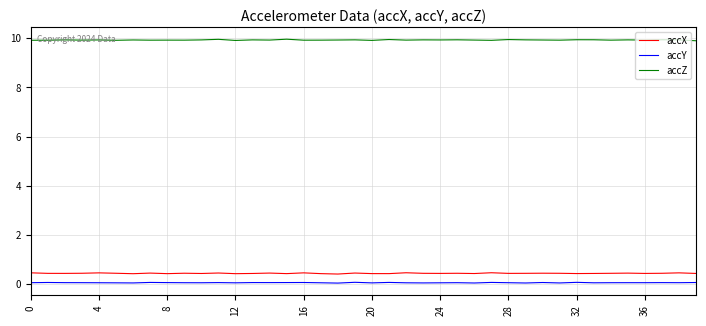

Rank the series by their maximum value, from highest to lowest.

accZ, accX, accY